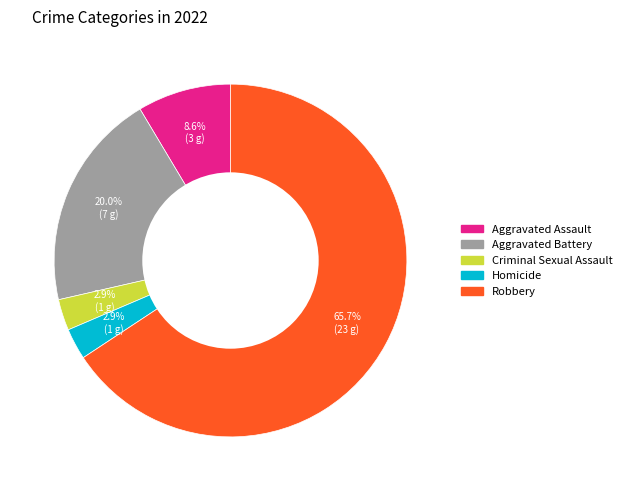

Which slice represents more than half of the pie?

Robbery